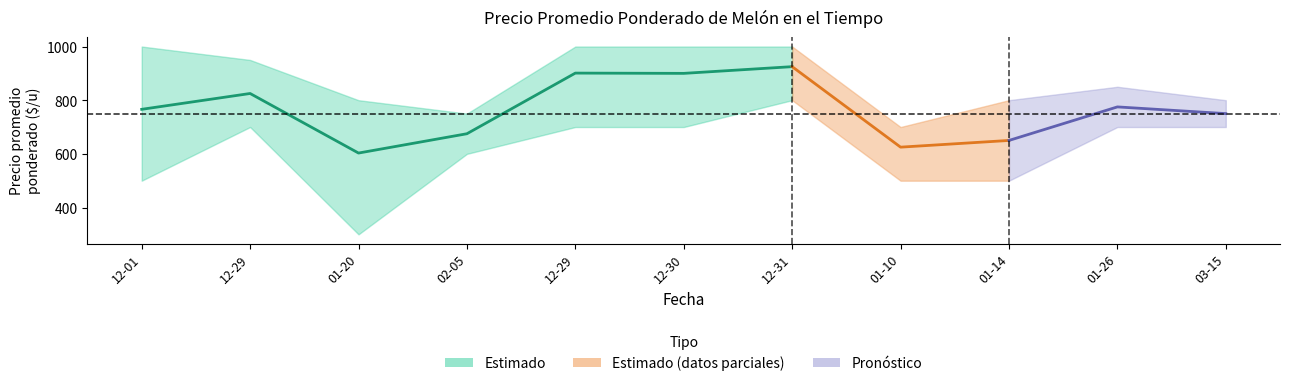

What is the total value across all series at 2021-12-30?

2600